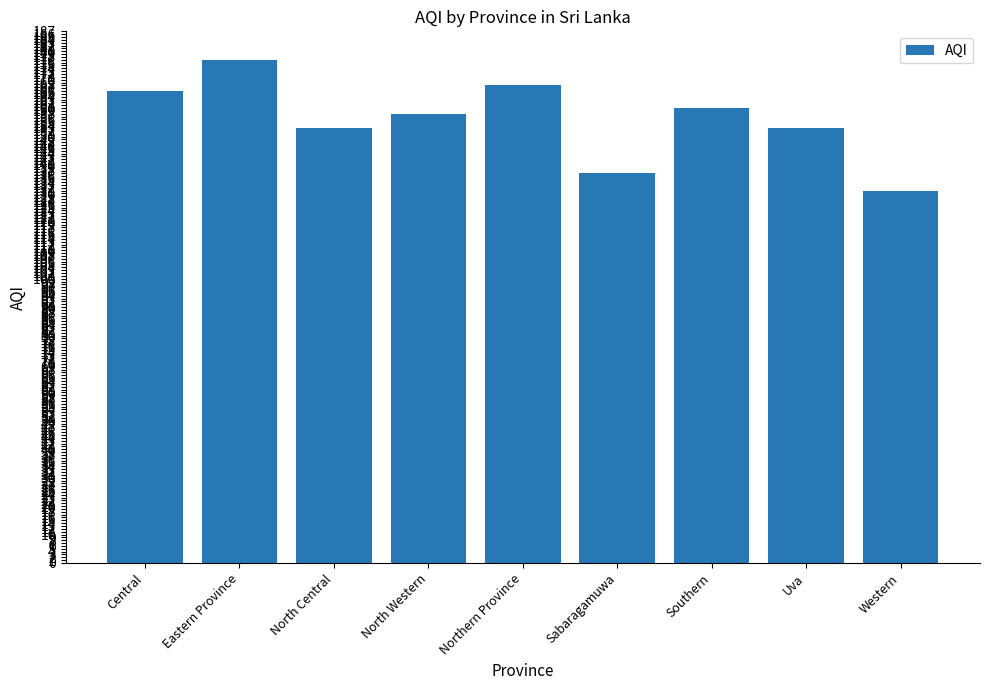

Approximately how many times larger is the value at Northern Province compared to Central?

1.0